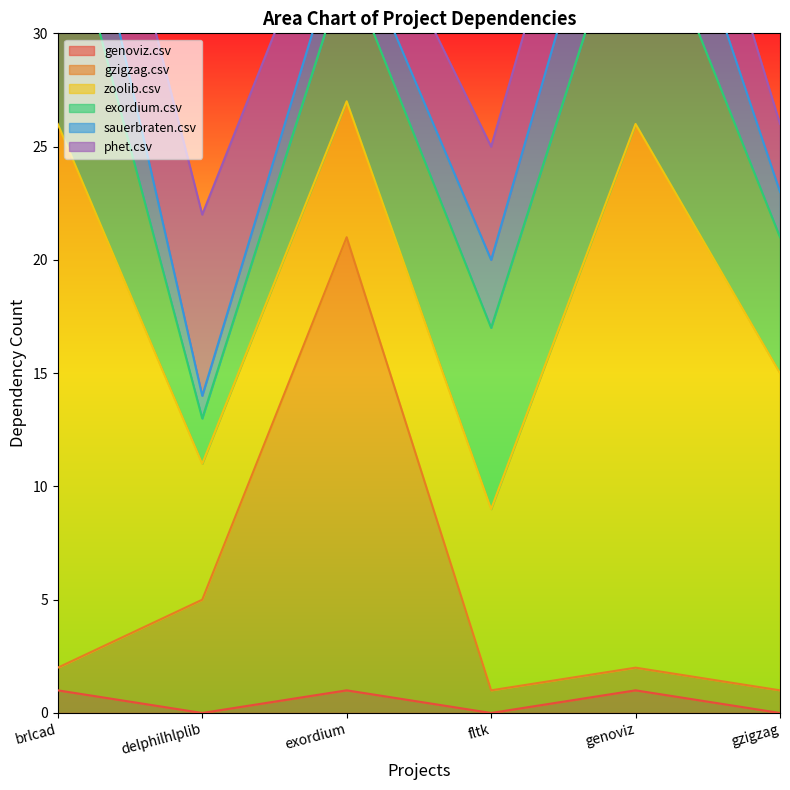

What is the difference between the second highest and second lowest values in the sauerbraten.csv series?

3